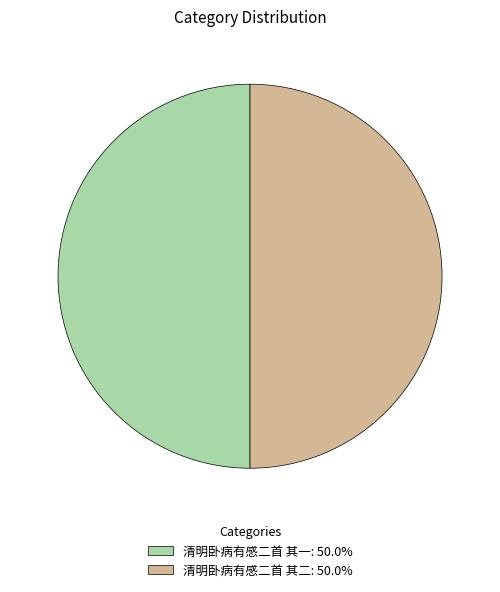

Approximately how many times larger is the value at 清明卧病有感二首 其二: 50.0% compared to 清明卧病有感二首 其一: 50.0%?

1.0